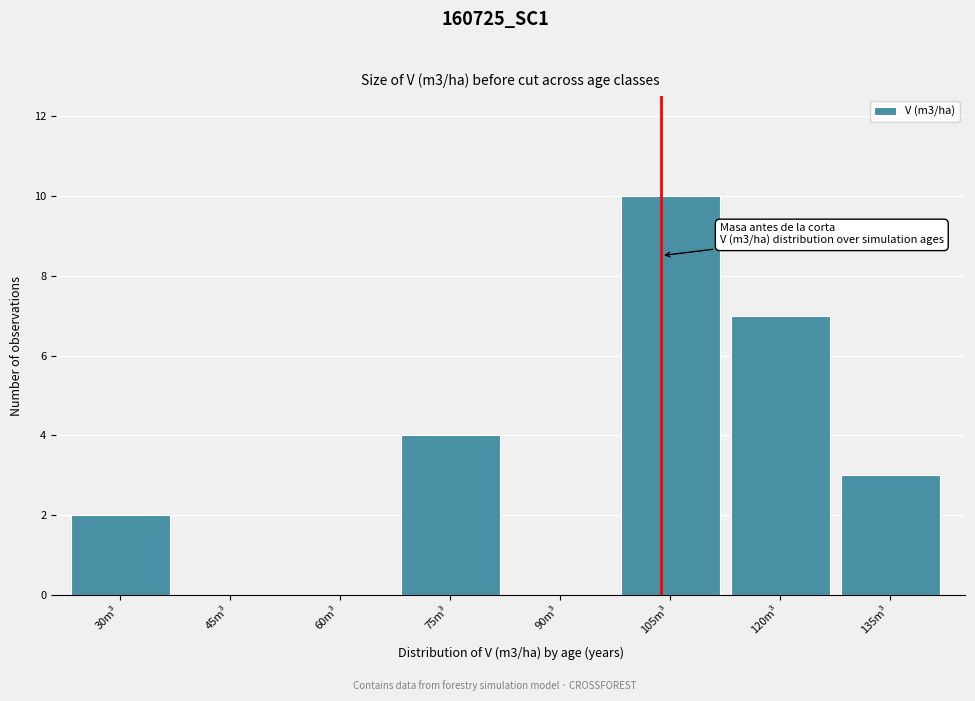

Reading left to right, extract all data points from this chart.

30m³=2	45m³=0	60m³=0	75m³=4	90m³=0	105m³=10	120m³=7	135m³=3